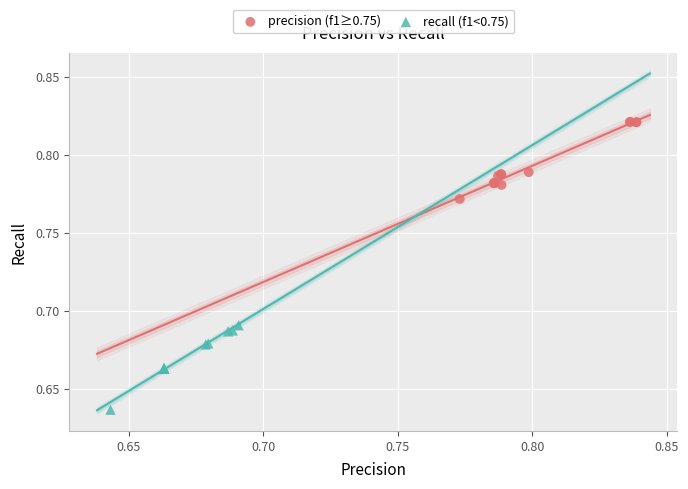

What are all the series names shown in the legend?

precision (f1≥0.75), recall (f1<0.75)